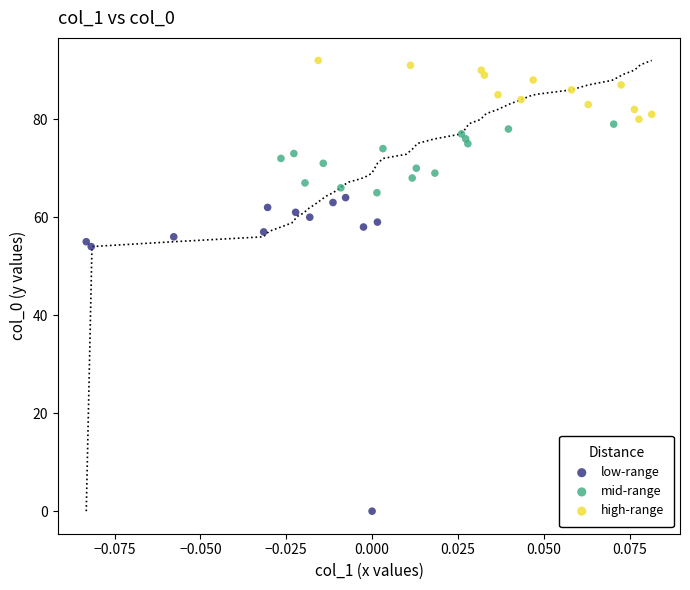

Which series has the largest Y range (max minus min)?

low-range